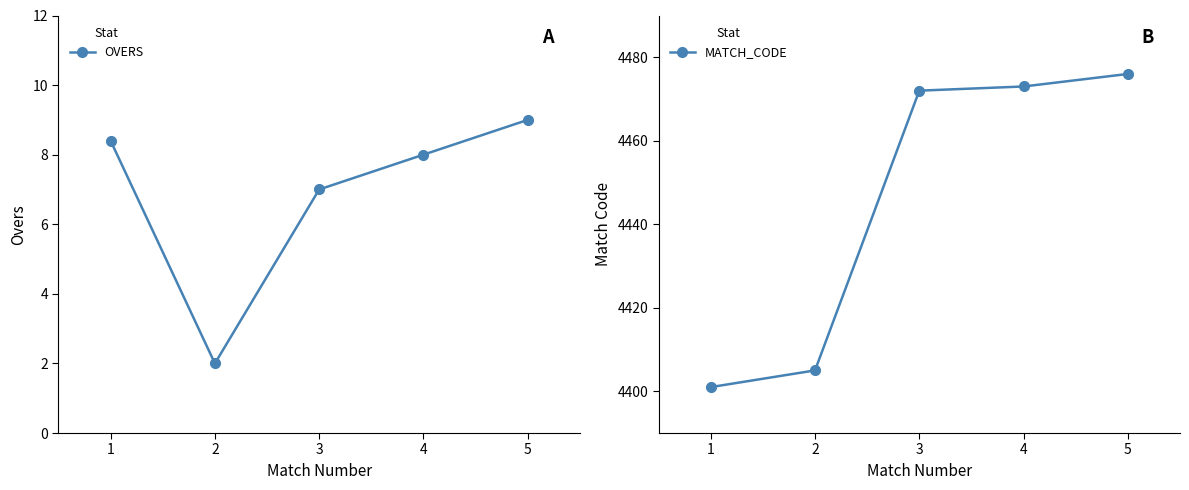

Which has a higher value, 1 or 5?

5